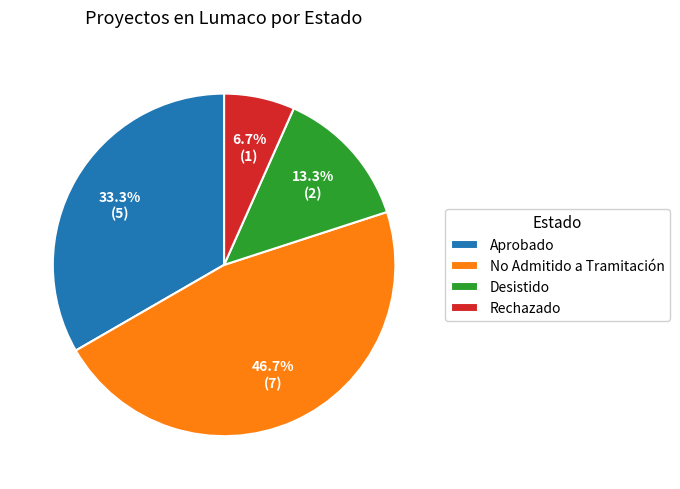

What is the smallest slice in the pie chart?

Rechazado